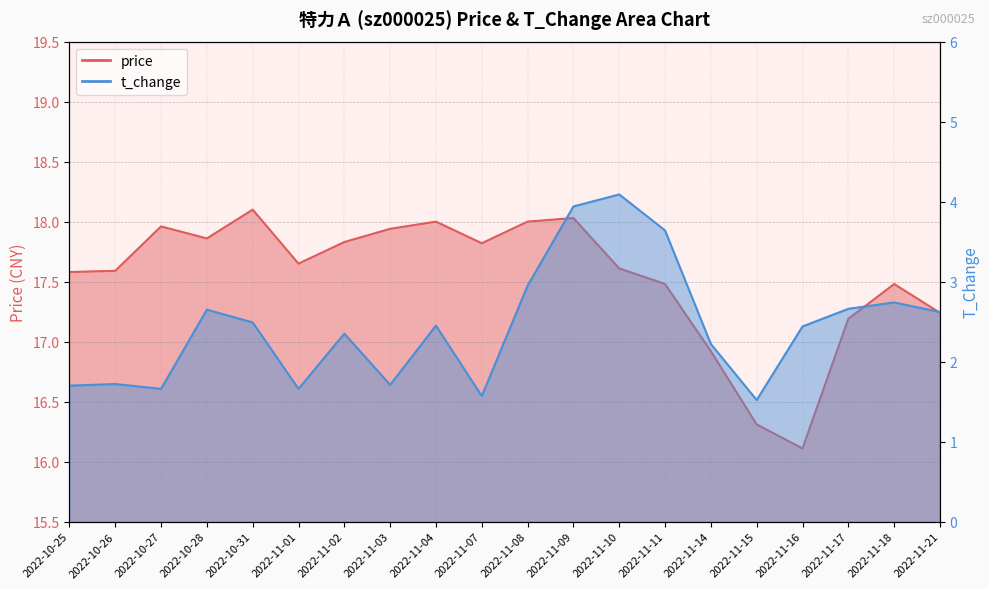

What is the label of the 3rd point from the left?

2022-10-27